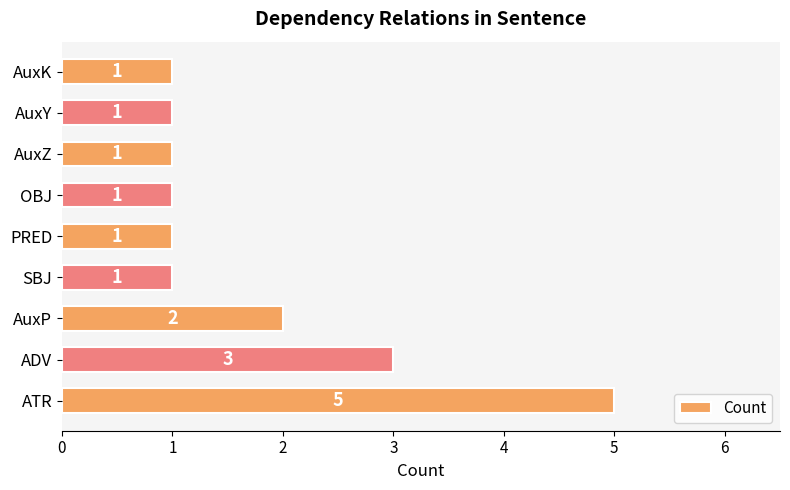

How many values are between 1 and 2?

7